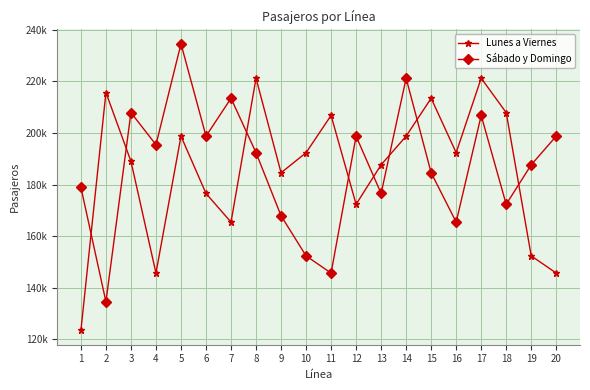

Does the chart have visible grid lines?

Yes